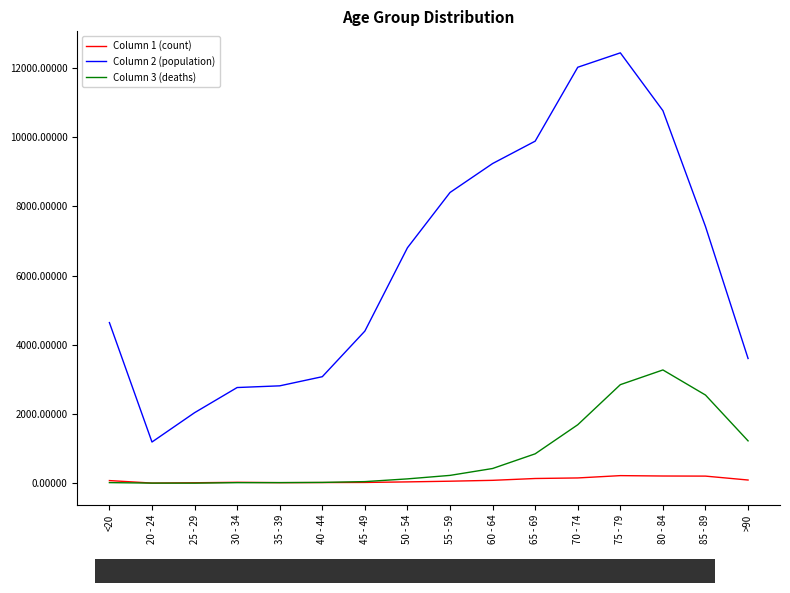

Rank the series by their maximum value, from lowest to highest.

Column 1 (count), Column 3 (deaths), Column 2 (population)